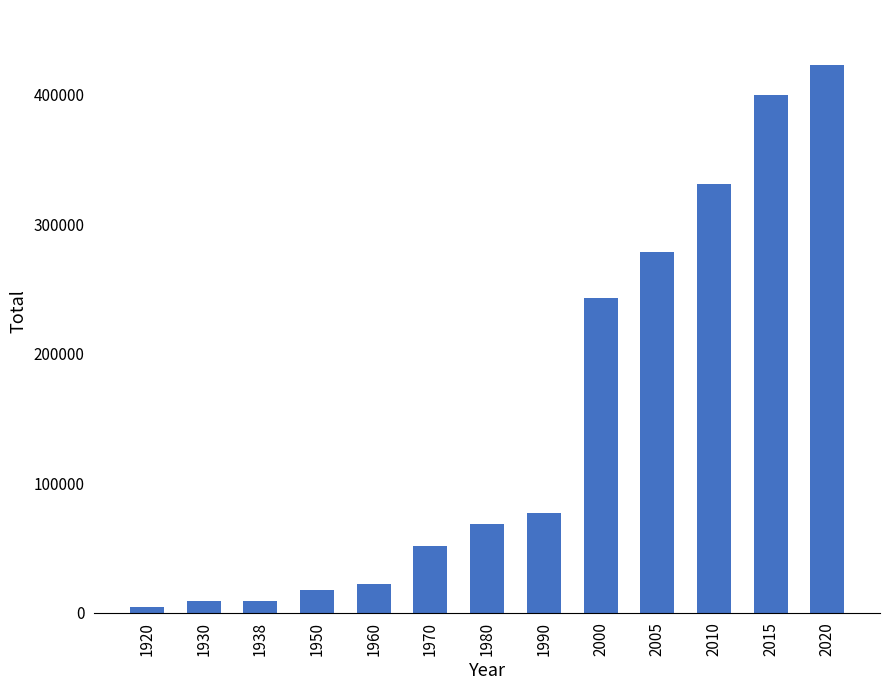

What is the change in value from 1960 to 1970?

+28763